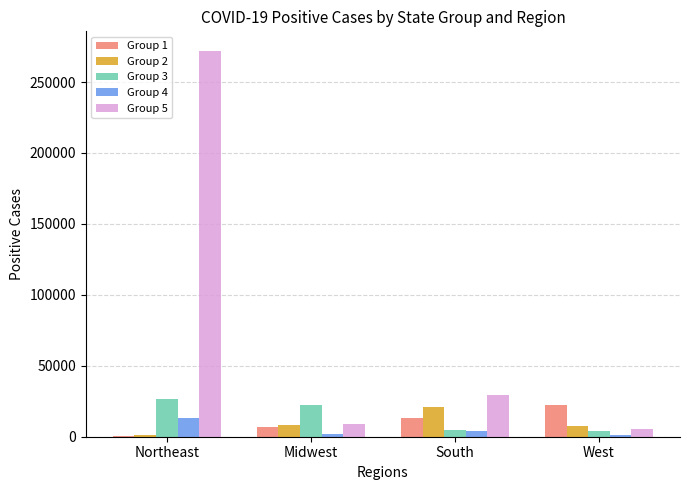

Count the number of data series in this chart.

5